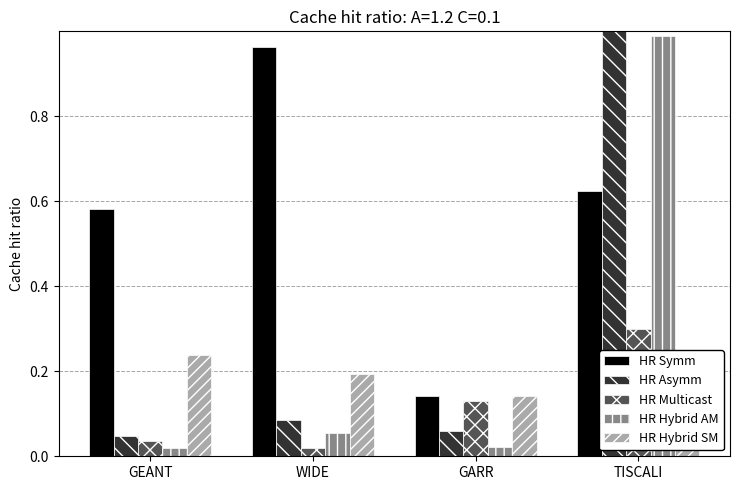

What is the highest value of the HR Asymm series?

1.0